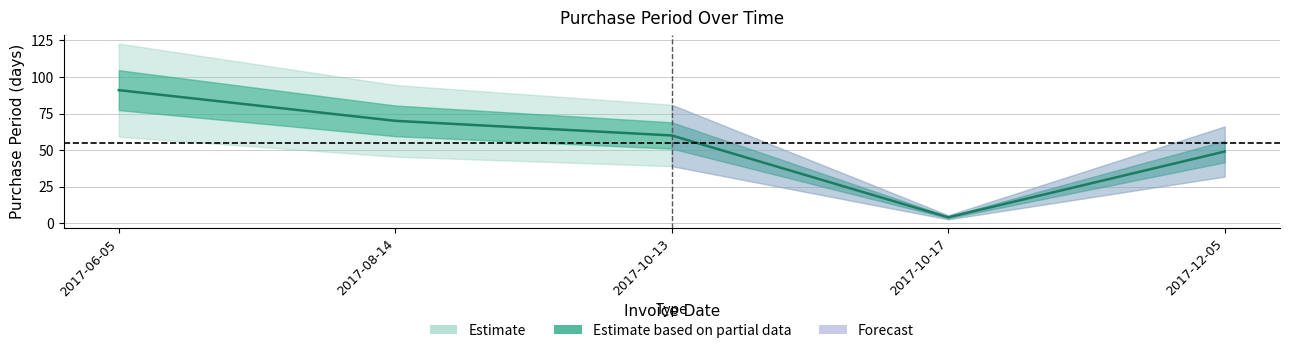

What is the difference between the values at 2017-10-17 and 2017-08-14?

66